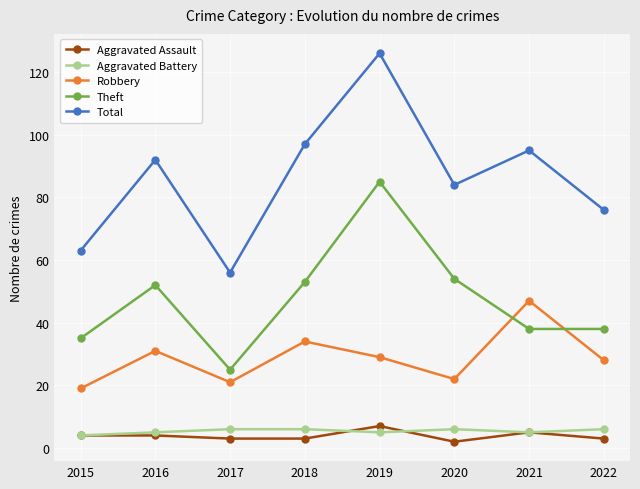

Is it true that Total equals 153 at 2016?

False